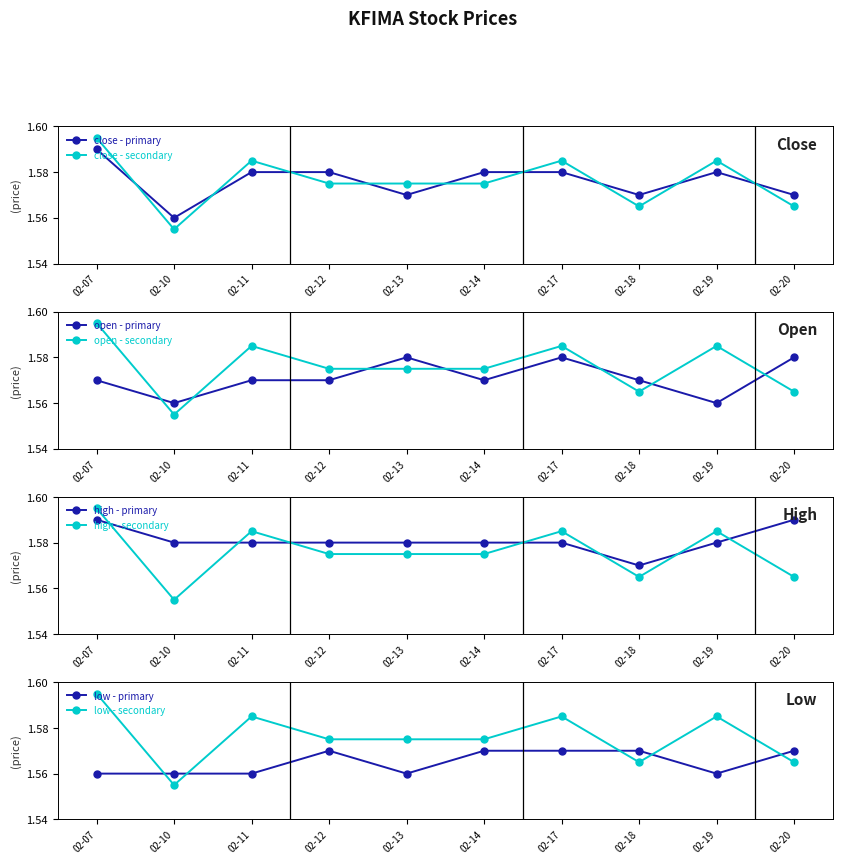

True or false: open and low intersect in this chart.

False